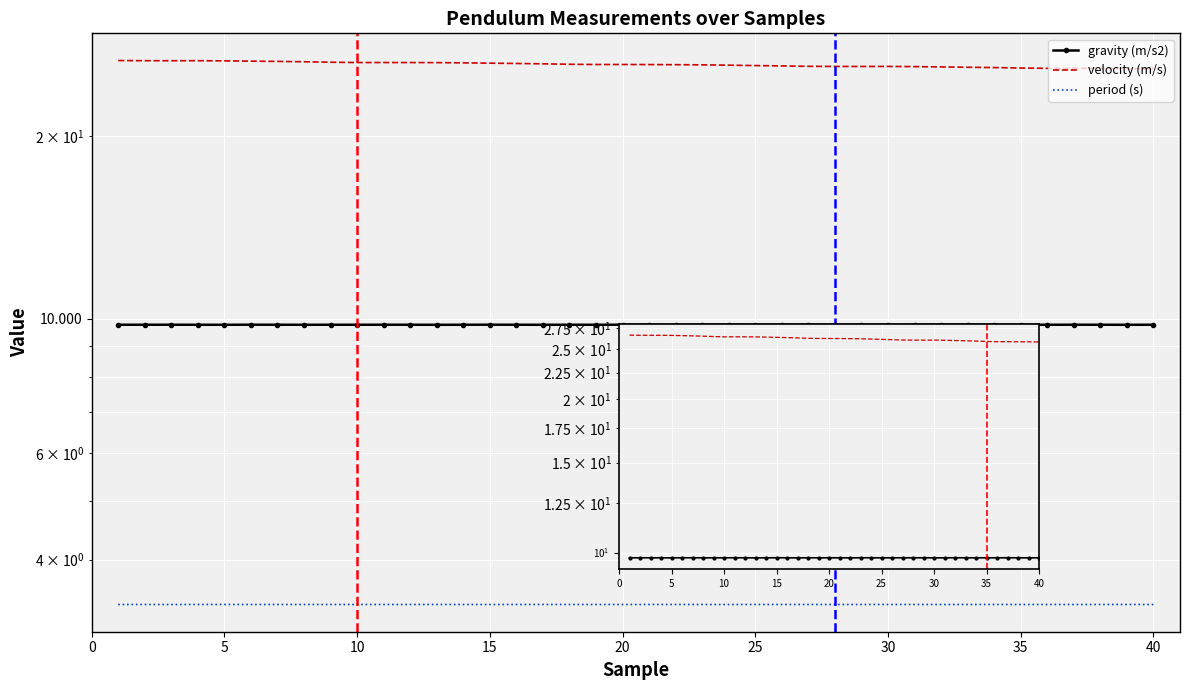

True or false: velocity (m/s) and period (s) cross at least once.

False